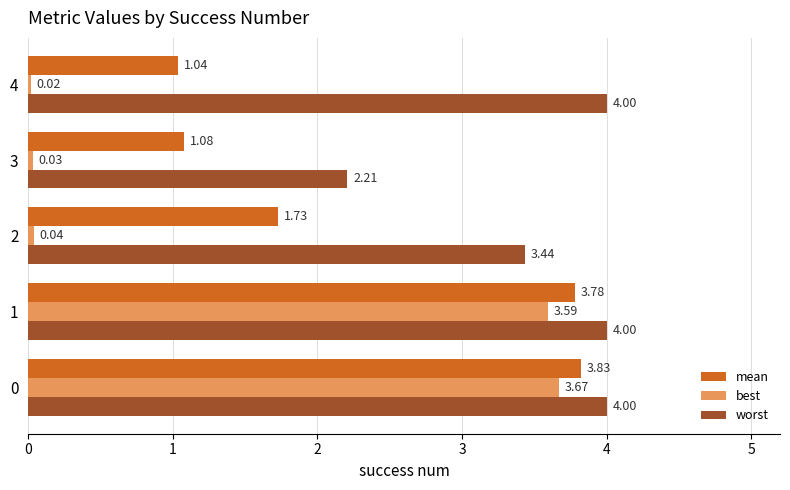

Is the value of best at 4 greater than the value of worst at 1?

No